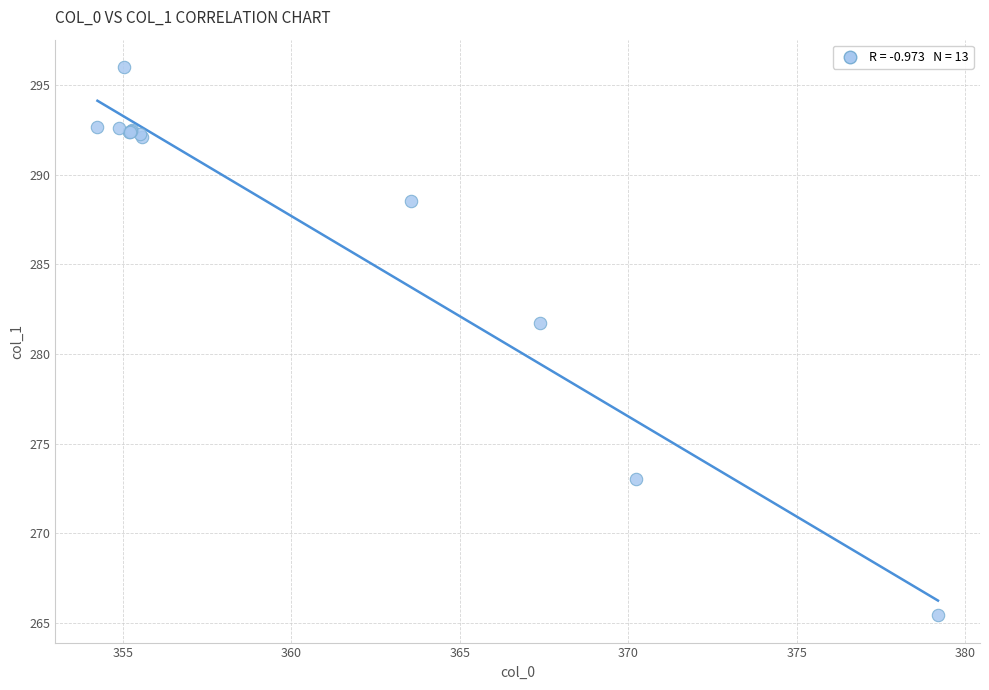

What Y value in the scatter plot is closest to 280?

281.7